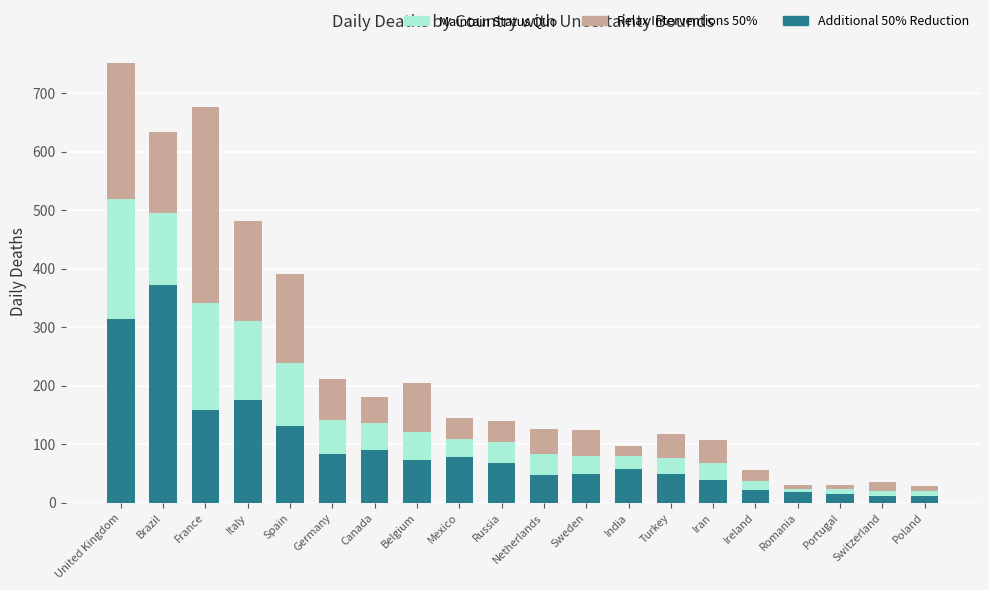

What is the total value across all series at Turkey?

118